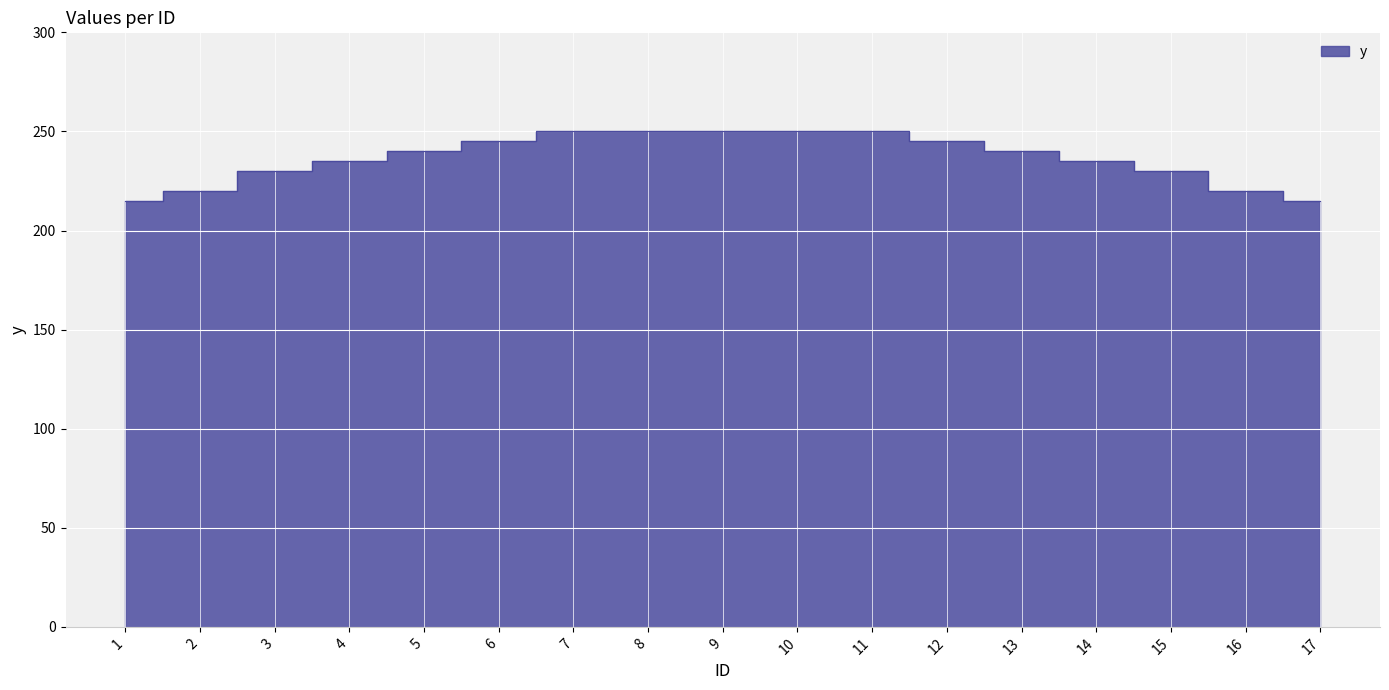

Reading left to right, transcribe all the data shown in this chart.

215	220	230	235	240	245	250	250	250	250	250	245	240	235	230	220	215